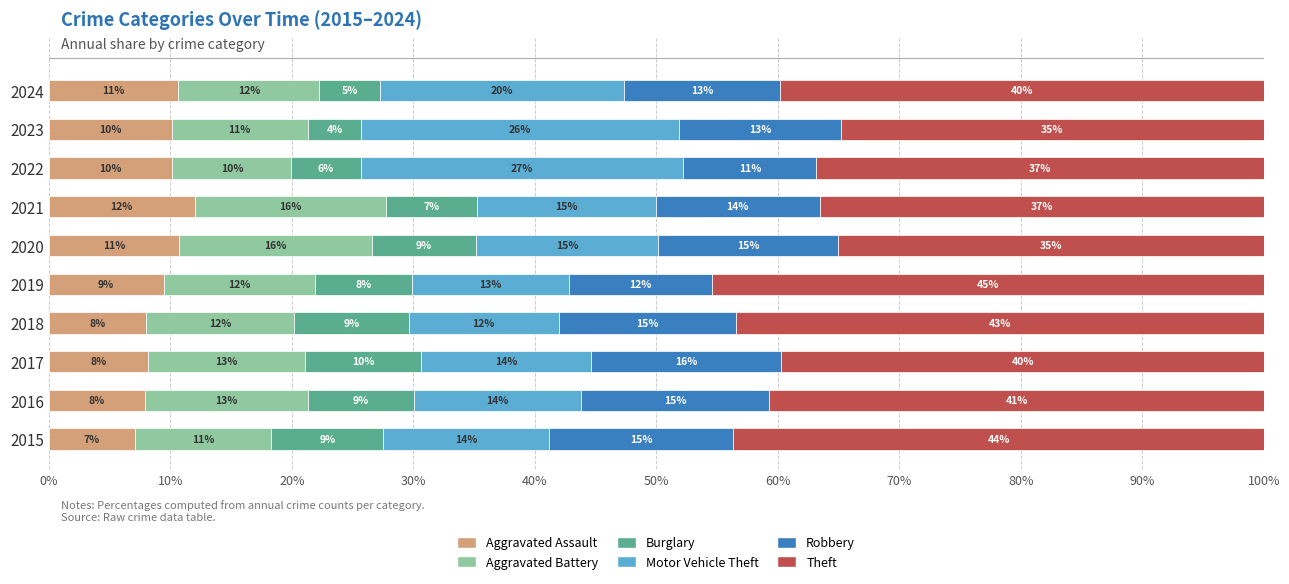

At which label is Aggravated Assault closest to 9?

2019